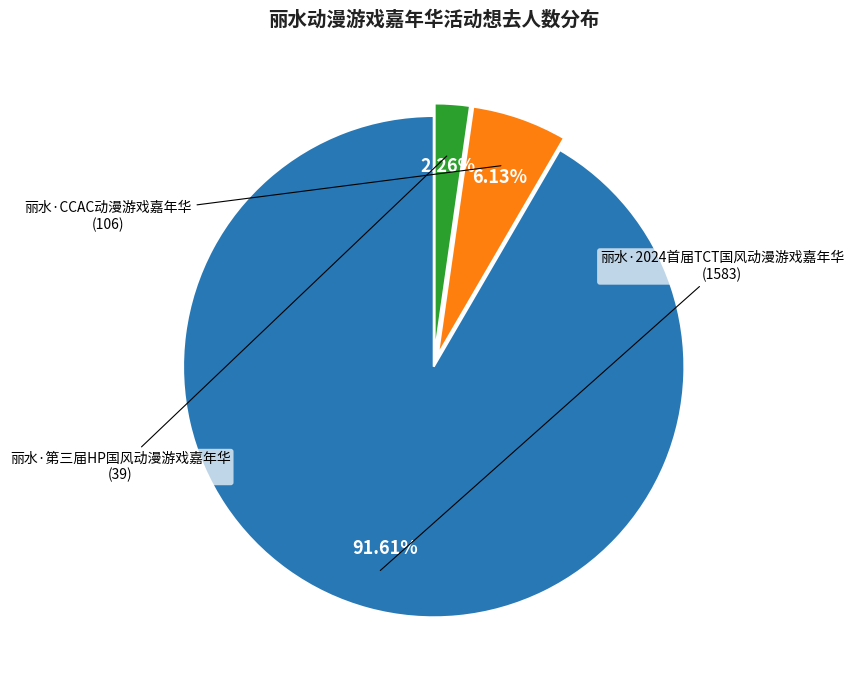

How many segments does this pie chart have?

3